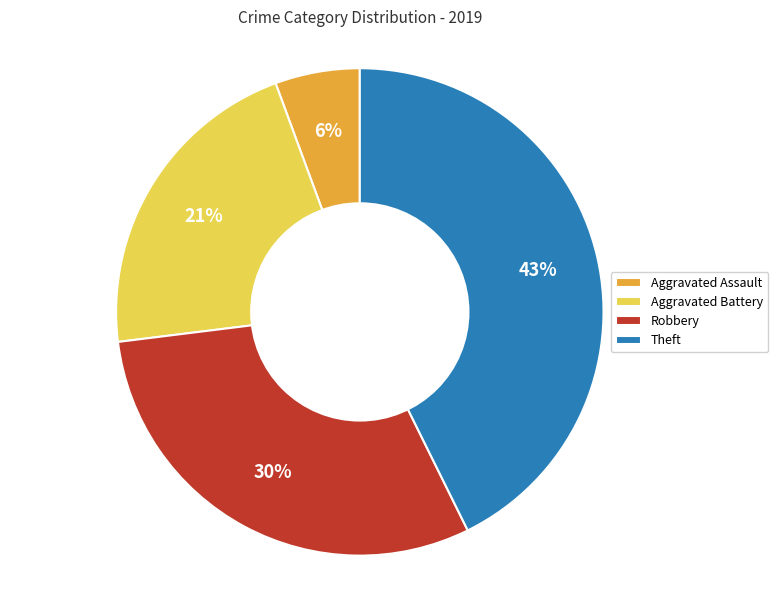

To the nearest percent, what is the difference between the Theft and Aggravated Assault slice percentages?

37%